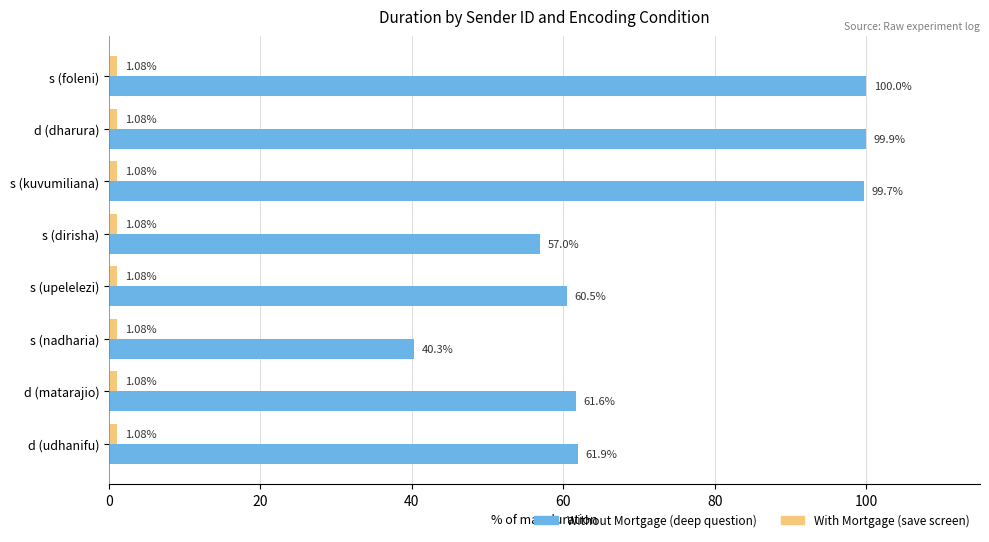

Which category has the highest value across all series?

s (foleni)